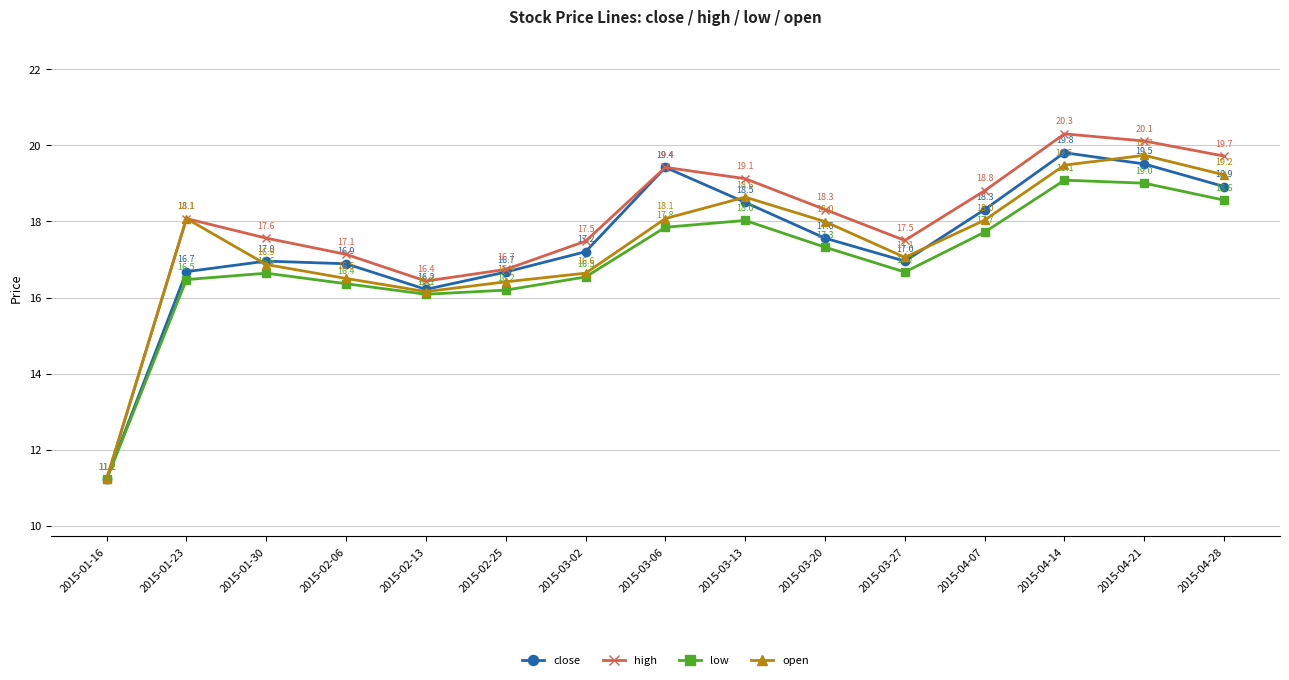

Where is close nearest to the value 15?

2015-02-13